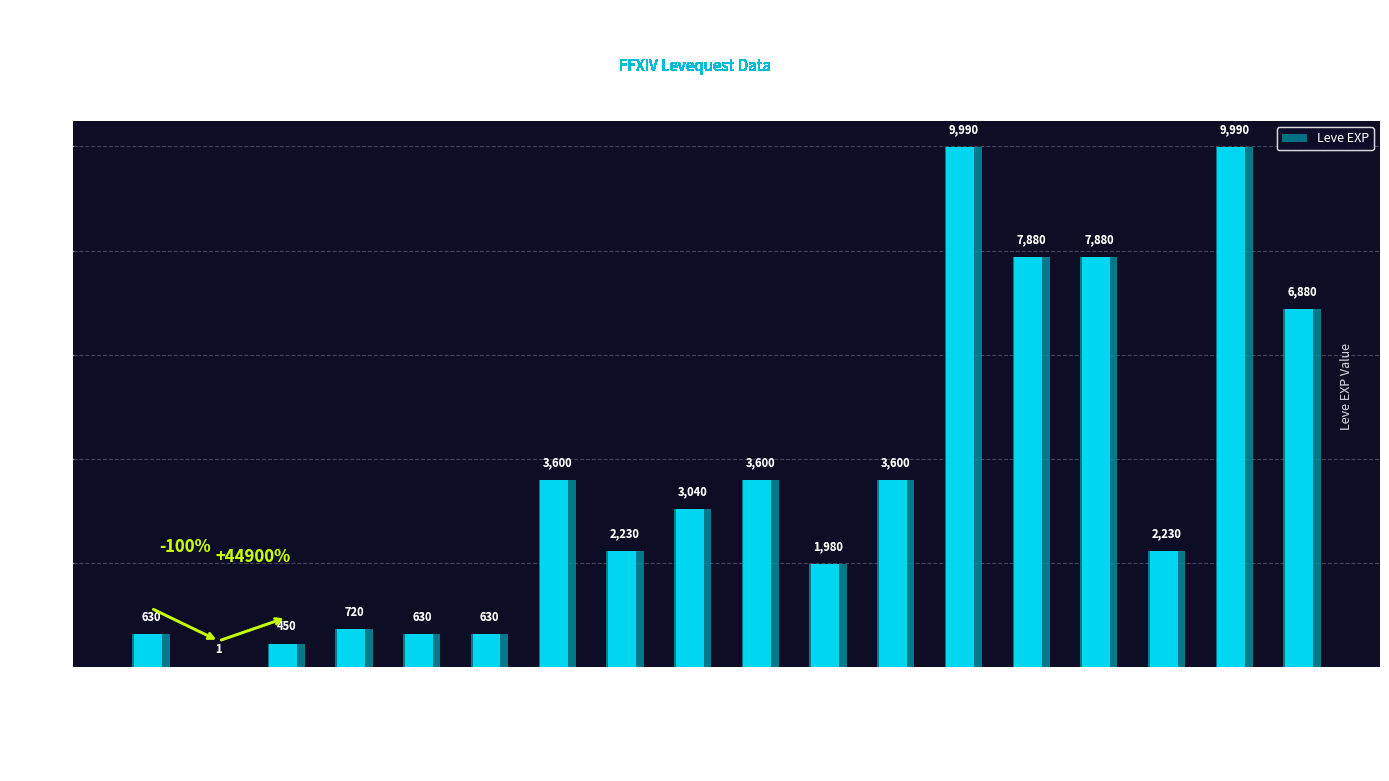

What is the value of the 15th bar from the left?

7880